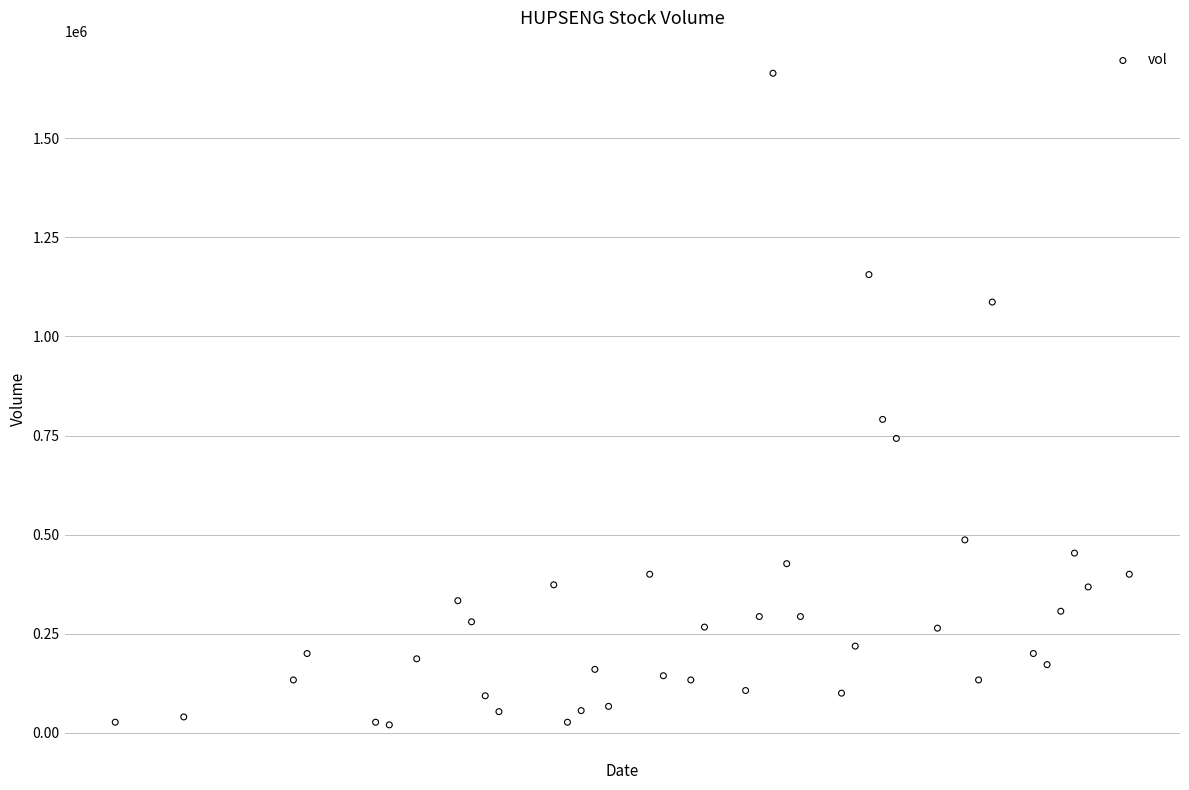

What is the range of Y values (max minus min)?

1644000